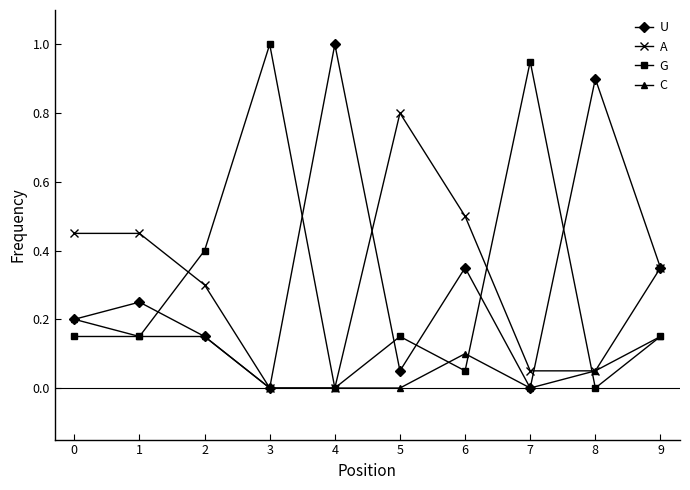

True or false: G has a value of -0.5 at 4.

False